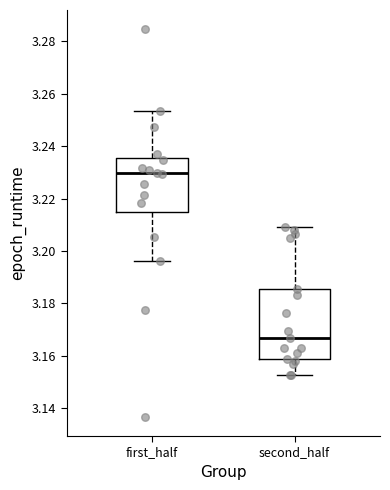

Reading left to right, transcribe this box plot: for each box, give where its median line is, the range the box spans, and where its two whiskers end, as read against the y-axis. The values are not printed on the chart, so give them approximately, as read against the axis.

first_half: median 3.230, box 3.214 to 3.236, whiskers 3.196 to 3.254
second_half: median 3.166, box 3.158 to 3.186, whiskers 3.152 to 3.210